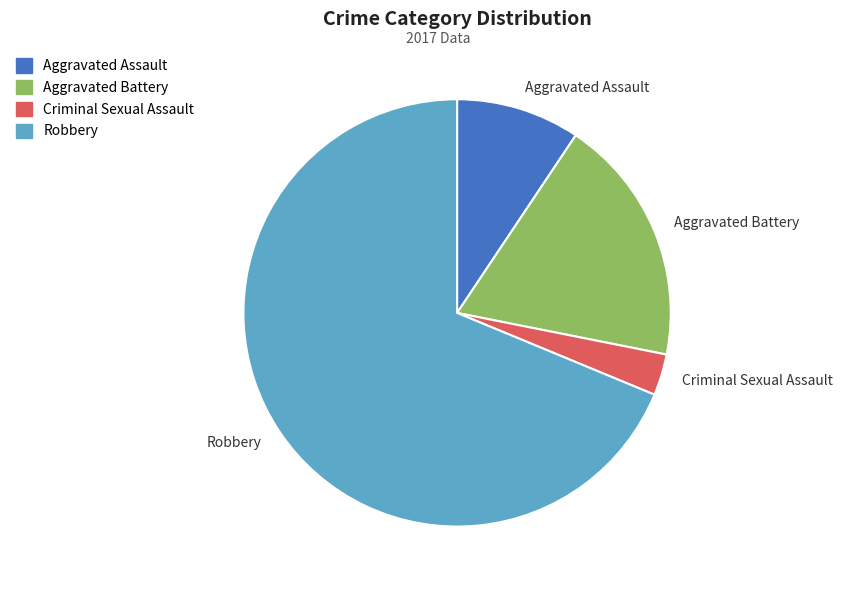

The Aggravated Battery slice represents 19% of the pie. True or false?

True